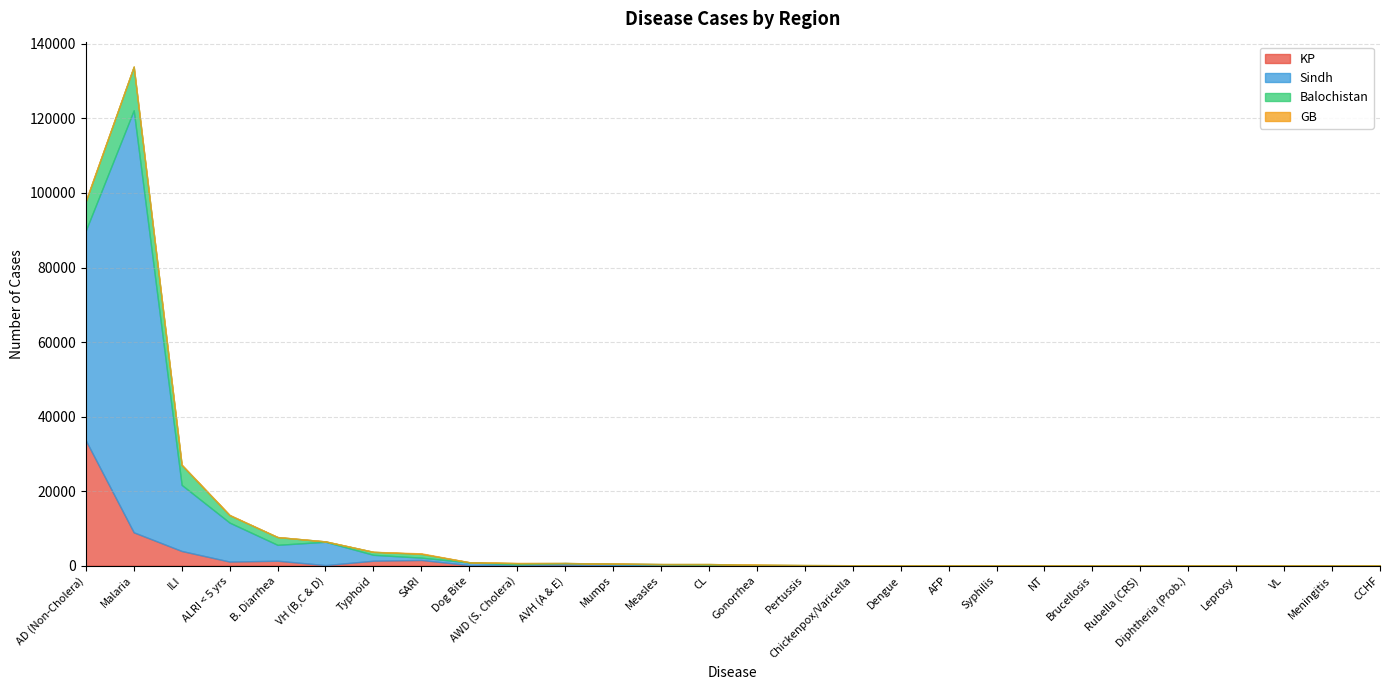

At which category does Sindh reach its first local peak?

Malaria